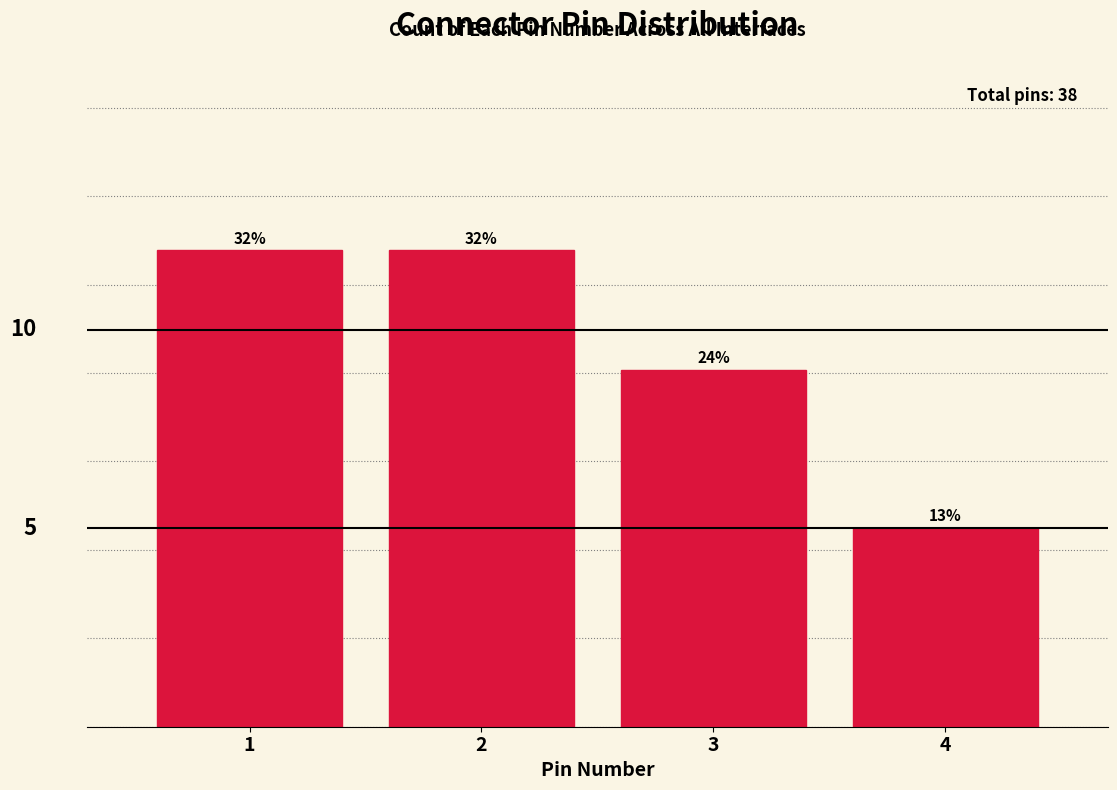

Does the chart contain any negative values?

No